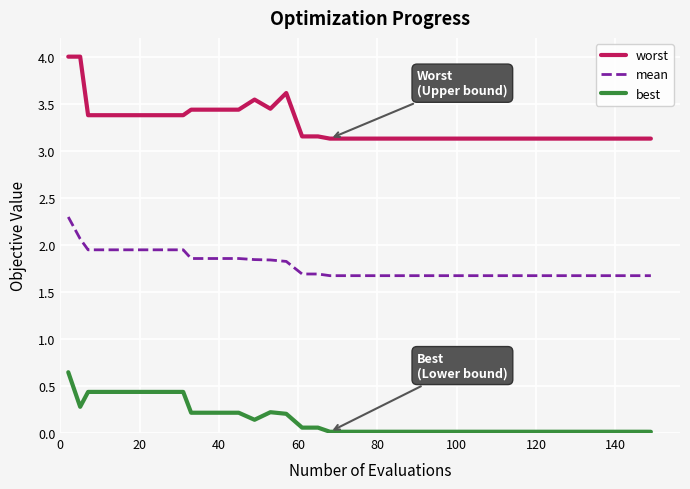

What is the highest value of the mean series?

2.3